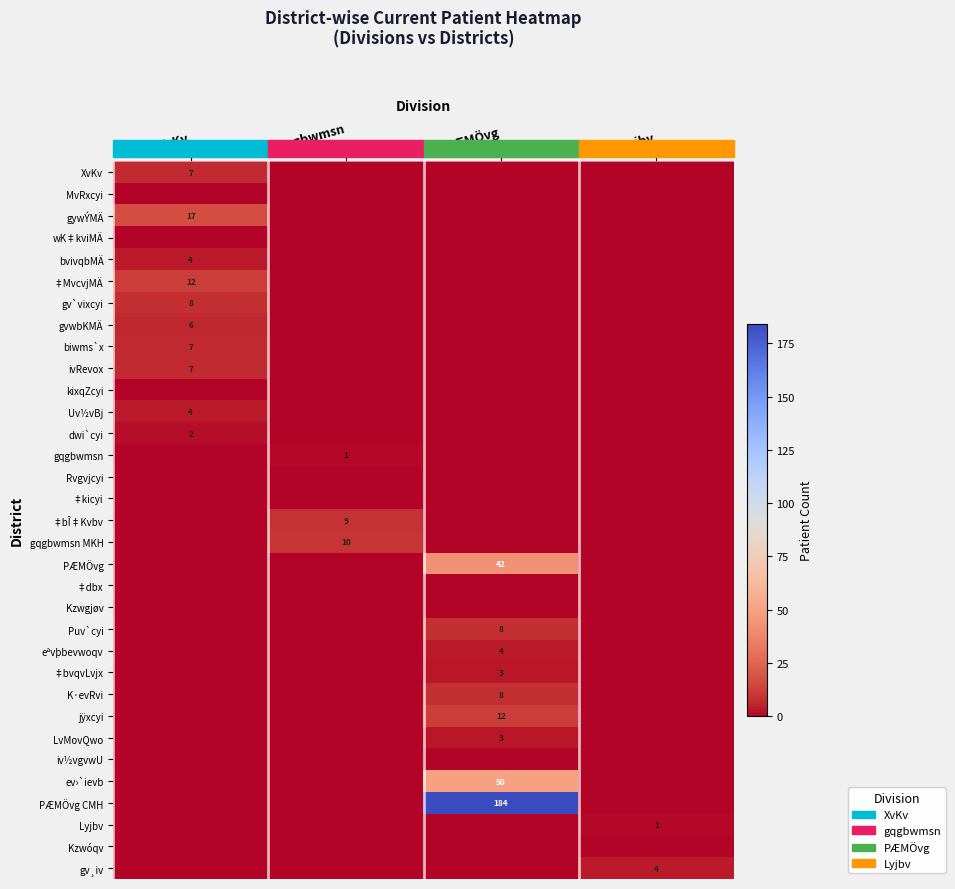

At how many categories does at least one series exceed 77?

1